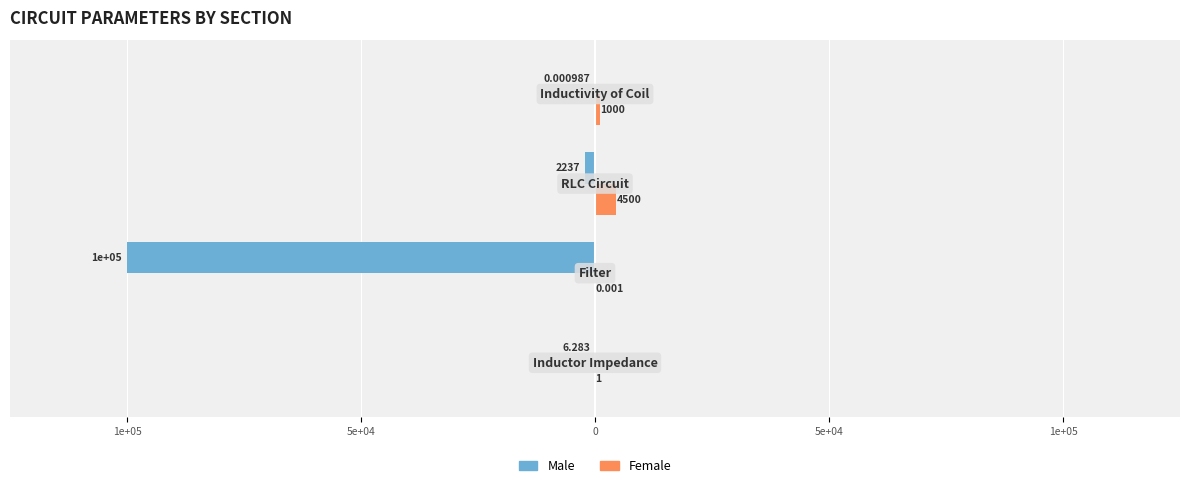

What is the difference between the maximum and minimum values in the Male series?

100000.0